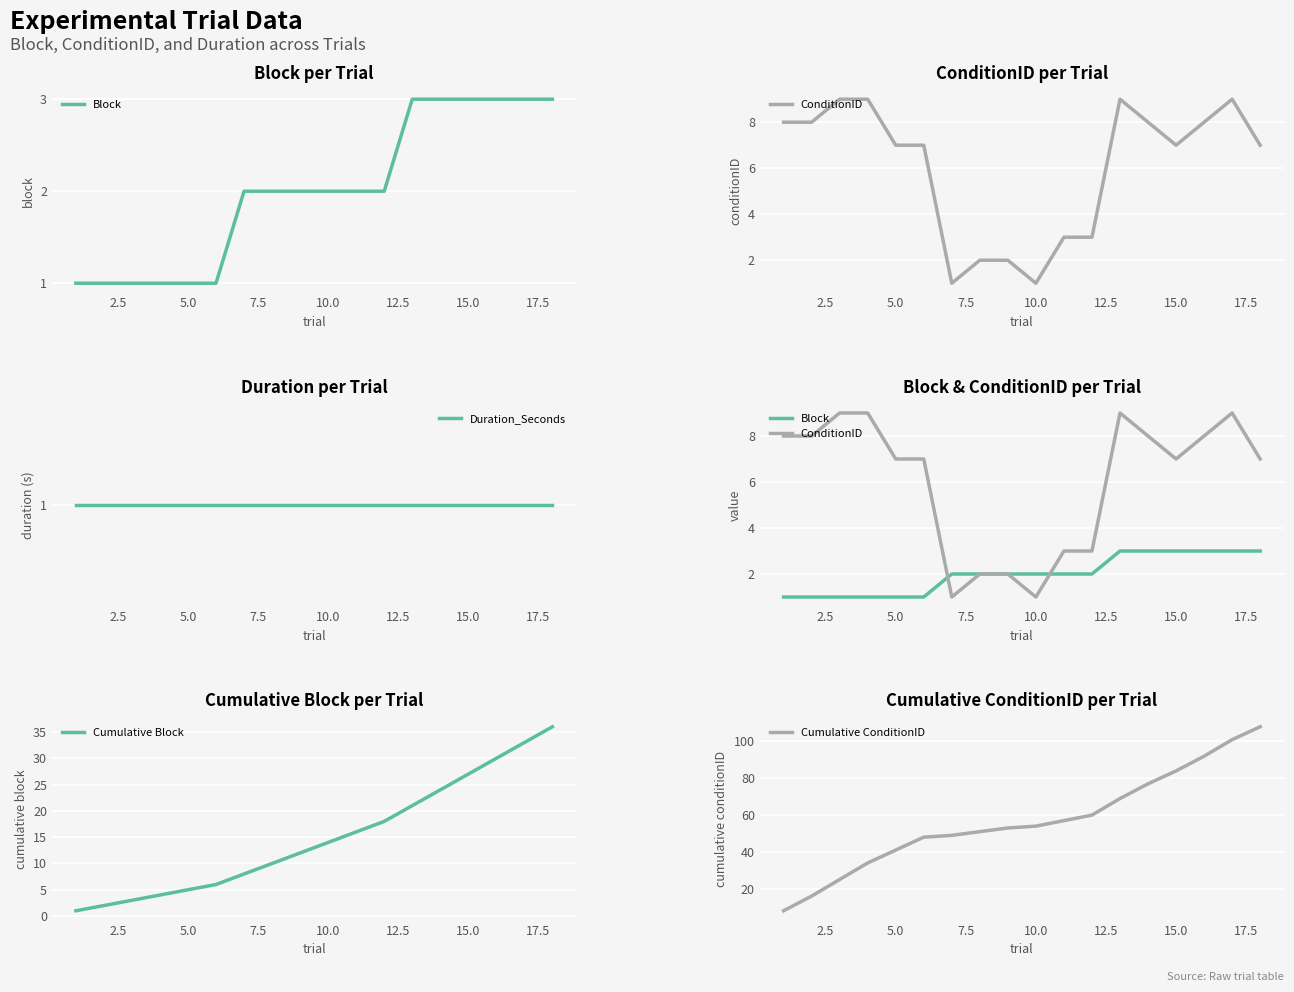

True or false: ConditionID and Duration_Seconds cross at least once.

False